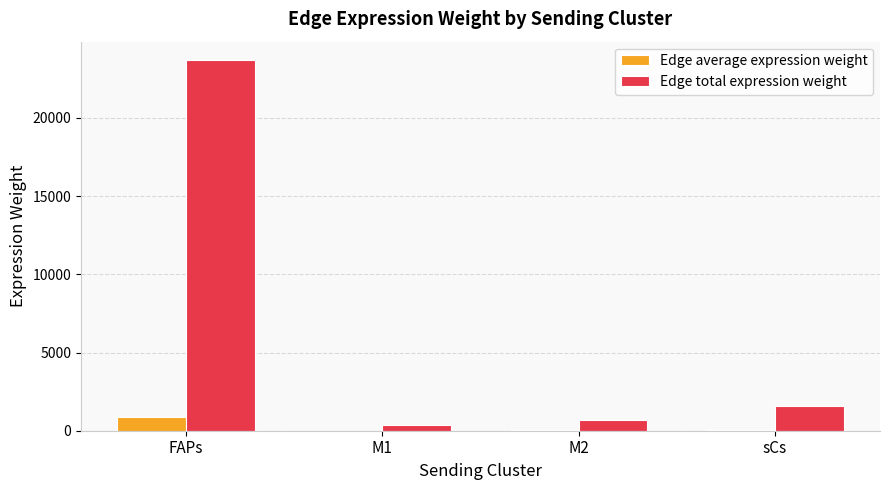

Where is Edge total expression weight nearest to the value 12020?

sCs